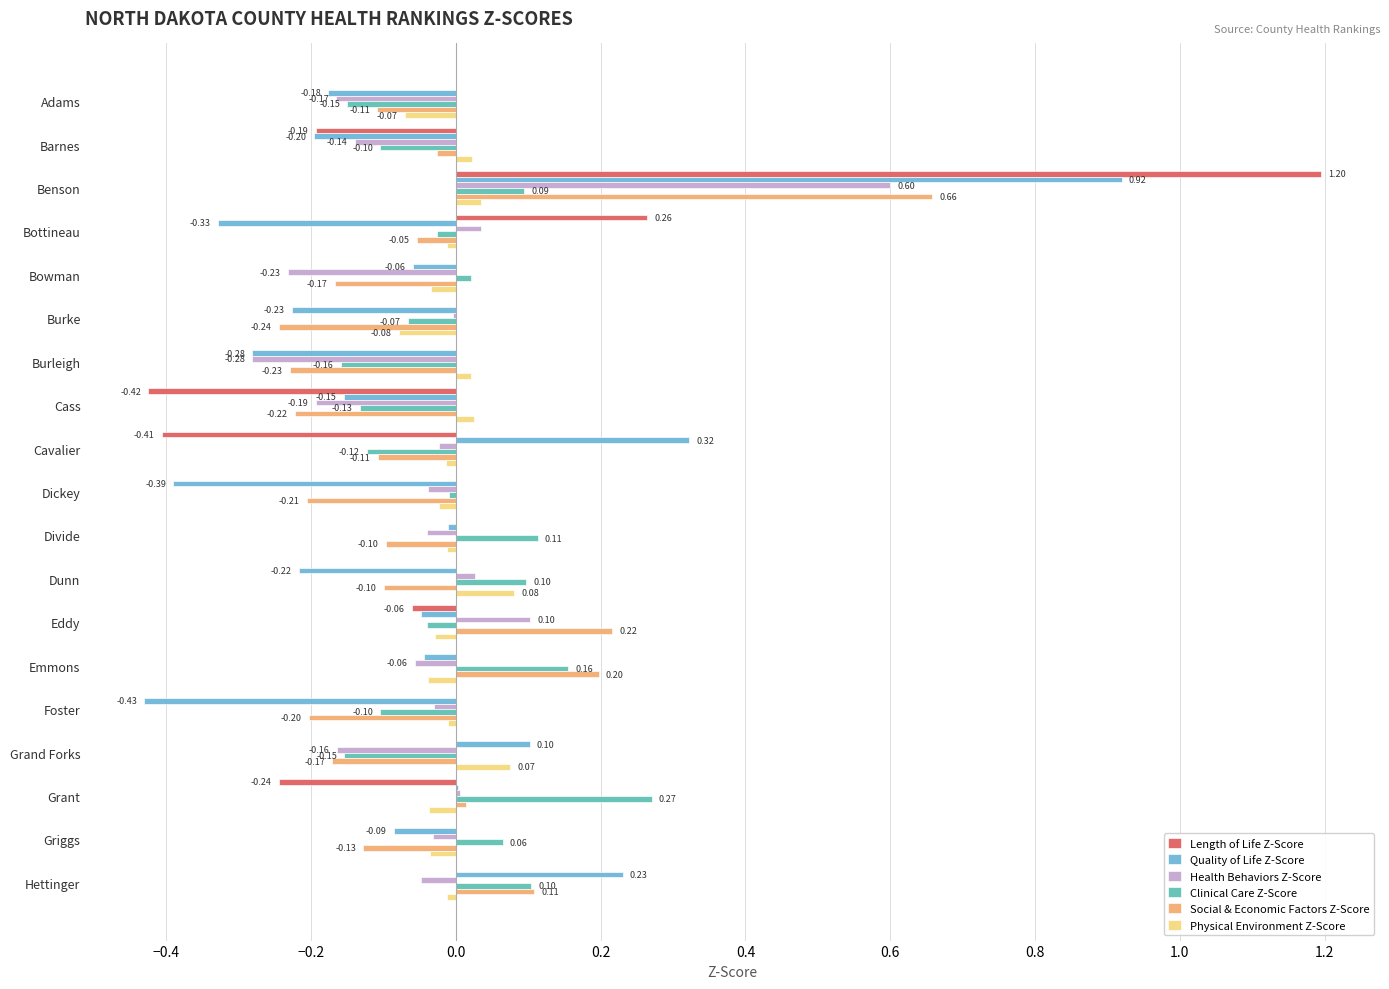

At which label is Health Behaviors Z-Score closest to 0?

Burke